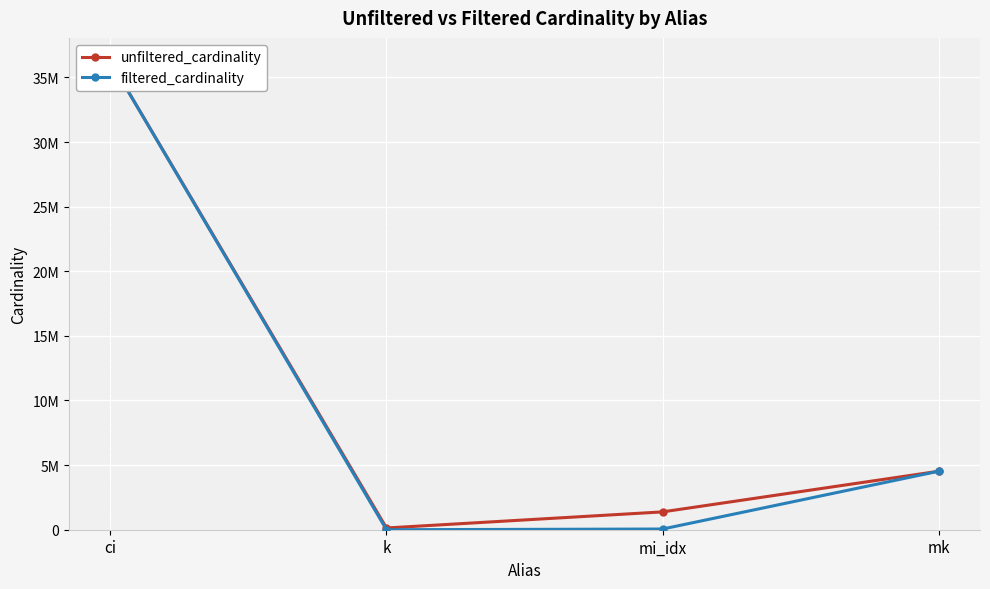

True or false: unfiltered_cardinality and filtered_cardinality cross at least once.

False